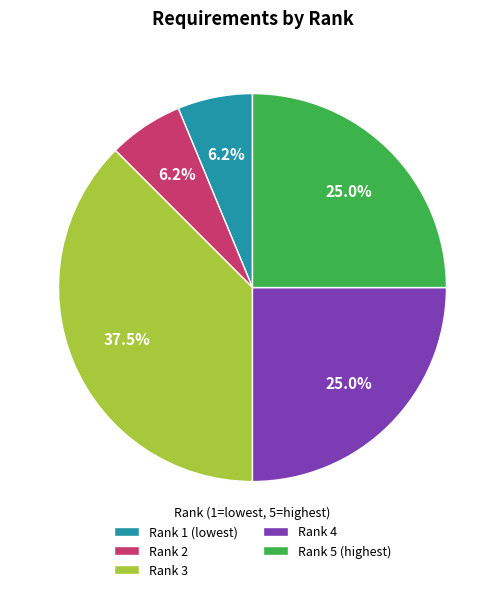

Is it true that Rank 2 is 6% of the pie?

True